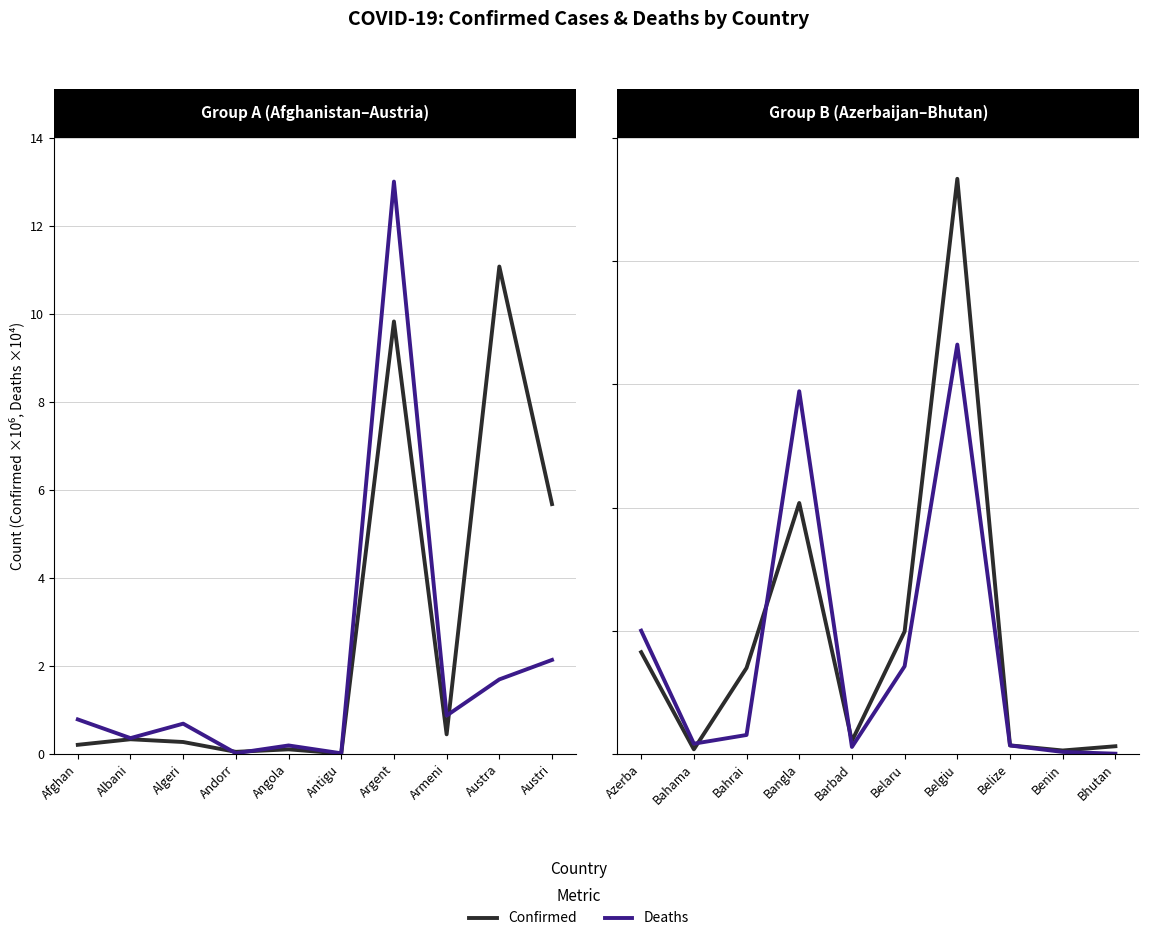

At which category is the sum across all series the highest?

Argent